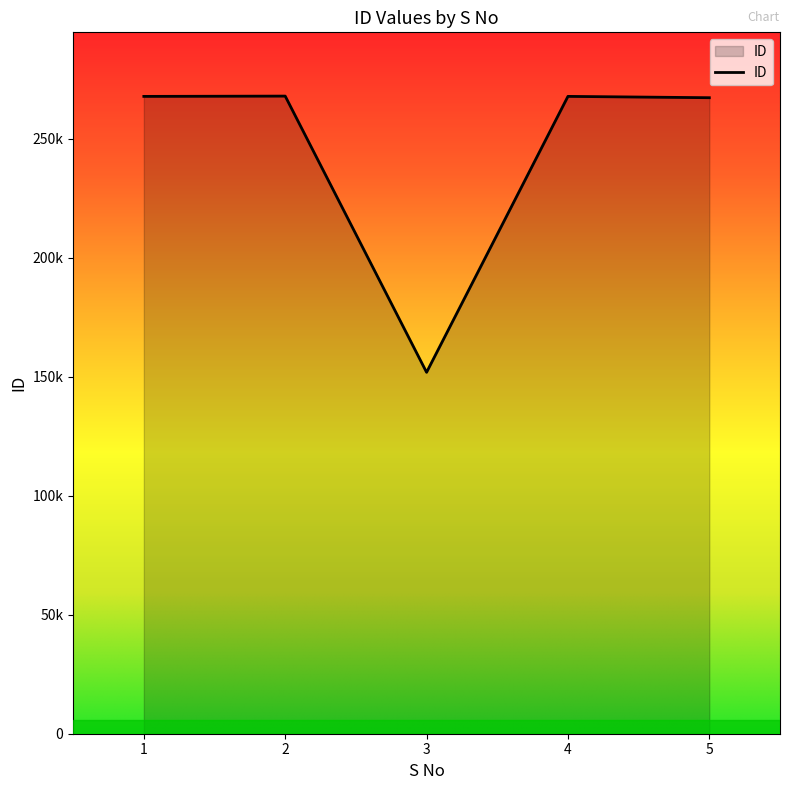

What is the change in value from 4 to 5?

-559